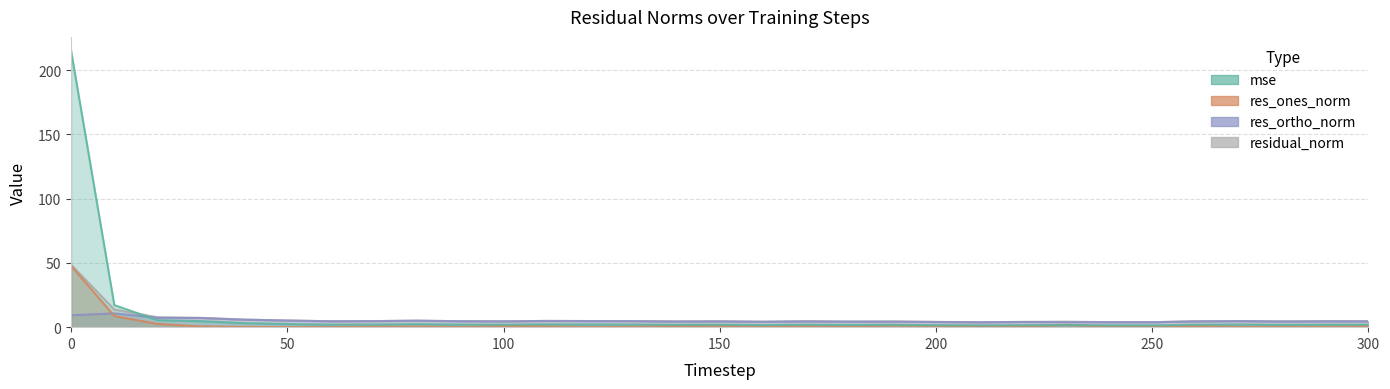

Reading left to right, list all the values displayed in this chart.

mse: 215.2	17.2	5.4	4.7	3.1	2.4	1.9	2.0	2.3	2.0	1.9	2.2	2.1	2.0	1.8	1.9	1.6	1.9	1.7	1.8	1.5	1.4	1.5	1.7	1.4	1.4	1.9	2.0	1.8	1.9	1.9
res_ones_norm: 47.8	8.6	2.5	0.5	0.2	0.1	0.2	0.4	0.5	0.2	1.0	0.6	0.2	0.4	0.9	1.1	0.5	0.8	0.4	1.4	0.9	0.9	0.7	1.8	0.4	0.5	0.9	0.3	0.4	0.4	0.8
res_ortho_norm: 9.3	10.7	7.3	7.2	5.9	5.2	4.6	4.7	5.0	4.6	4.5	4.8	4.8	4.7	4.4	4.5	4.2	4.5	4.3	4.3	4.0	3.8	4.0	3.9	3.9	3.8	4.5	4.7	4.4	4.6	4.5
residual_norm: 48.7	13.8	7.7	7.2	5.9	5.2	4.6	4.7	5.1	4.6	4.6	4.9	4.8	4.7	4.5	4.6	4.3	4.6	4.3	4.5	4.1	3.9	4.1	4.3	3.9	3.9	4.6	4.7	4.5	4.6	4.6